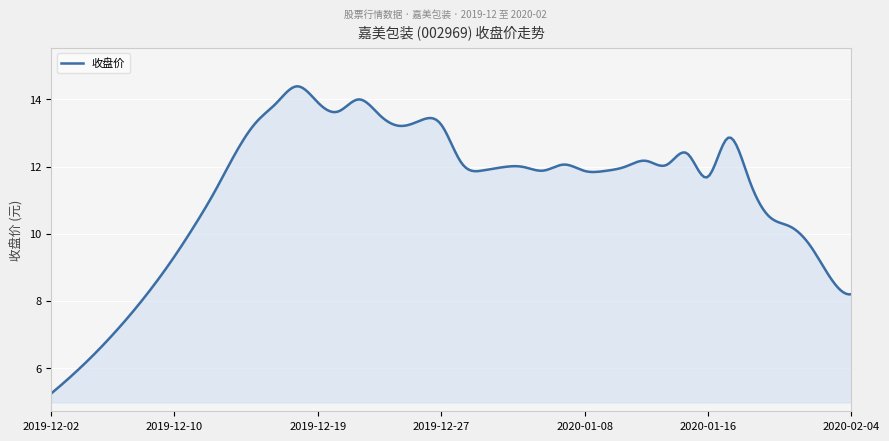

What is the minimum value shown in the chart?

5.2